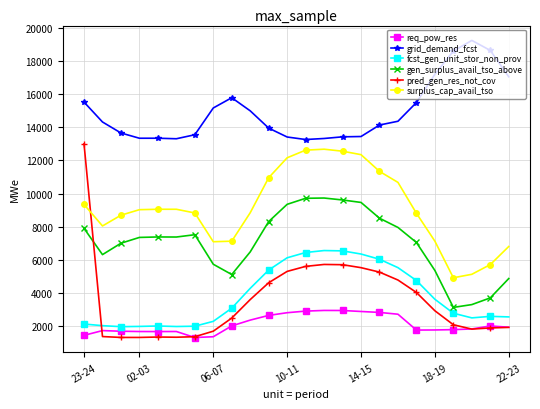

What is the value of the pred_gen_res_not_cov point at the 1st from the left?

12998